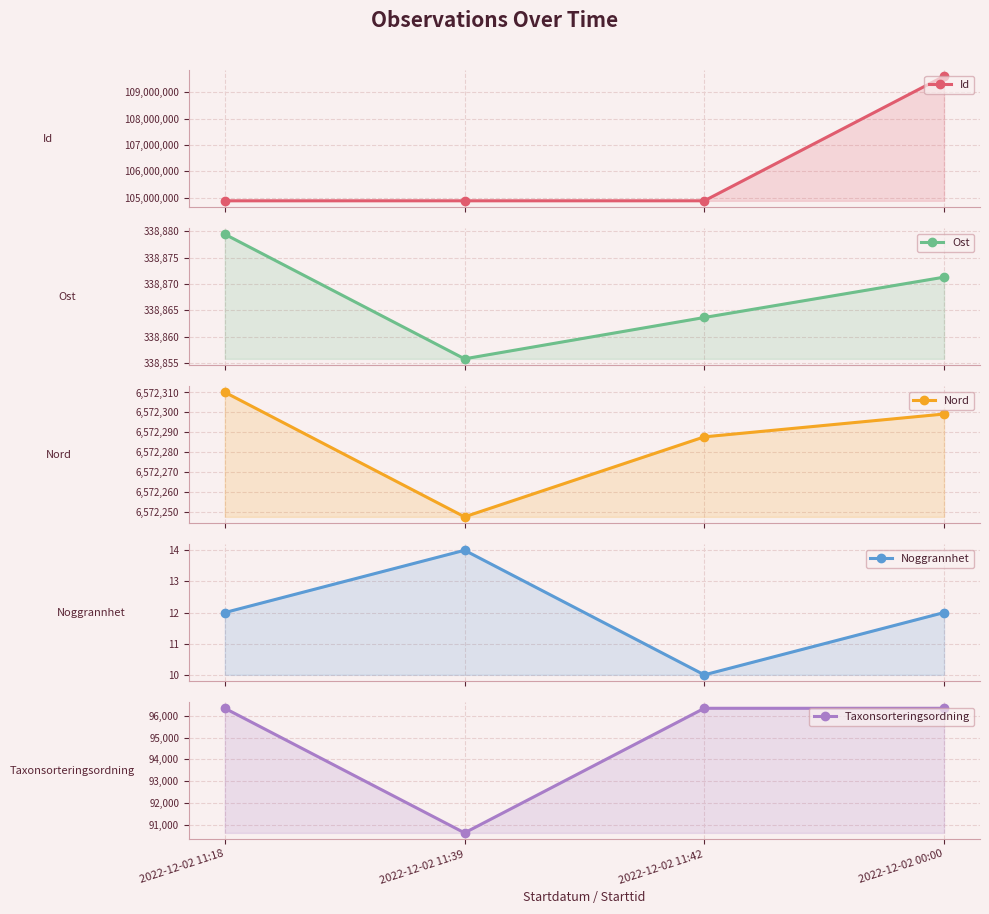

What value does the Id series have at 2022-12-02 00:00?

109616630.0